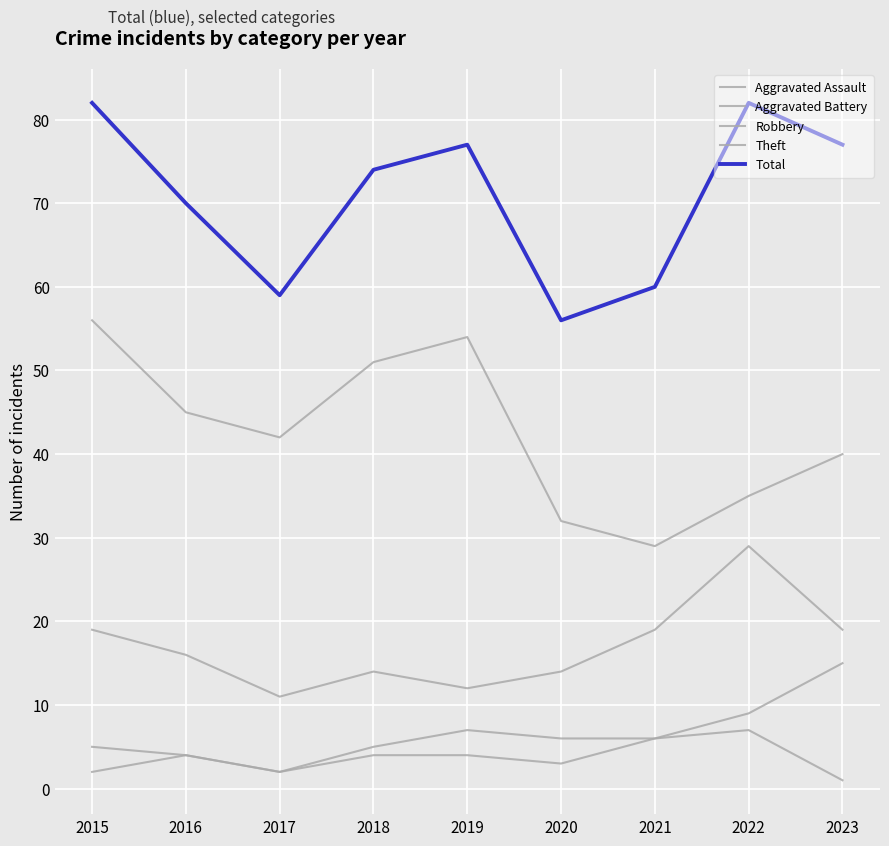

True or false: Aggravated Battery and Aggravated Assault cross at least once.

False